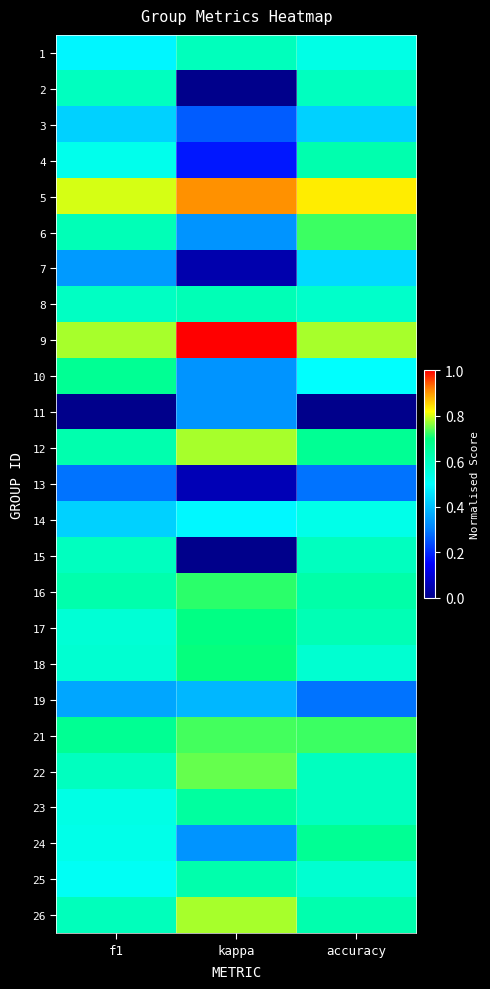

Reading left to right, extract all data points from this chart.

1: f1=0.5	kappa=0.6	accuracy=0.5
2: f1=0.6	kappa=0.0	accuracy=0.6
3: f1=0.4	kappa=0.3	accuracy=0.4
4: f1=0.5	kappa=0.2	accuracy=0.6
5: f1=0.8	kappa=0.9	accuracy=0.8
6: f1=0.6	kappa=0.3	accuracy=0.7
7: f1=0.3	kappa=0.0	accuracy=0.4
8: f1=0.6	kappa=0.6	accuracy=0.6
9: f1=0.8	kappa=1.0	accuracy=0.8
10: f1=0.7	kappa=0.3	accuracy=0.5
11: f1=0.0	kappa=0.3	accuracy=0.0
12: f1=0.6	kappa=0.8	accuracy=0.7
13: f1=0.3	kappa=0.1	accuracy=0.3
14: f1=0.4	kappa=0.5	accuracy=0.5
15: f1=0.6	kappa=0.0	accuracy=0.6
16: f1=0.6	kappa=0.7	accuracy=0.6
17: f1=0.6	kappa=0.7	accuracy=0.6
18: f1=0.6	kappa=0.7	accuracy=0.6
19: f1=0.4	kappa=0.4	accuracy=0.3
21: f1=0.7	kappa=0.7	accuracy=0.7
22: f1=0.6	kappa=0.7	accuracy=0.6
23: f1=0.5	kappa=0.6	accuracy=0.6
24: f1=0.5	kappa=0.3	accuracy=0.7
25: f1=0.5	kappa=0.6	accuracy=0.6
26: f1=0.6	kappa=0.8	accuracy=0.6